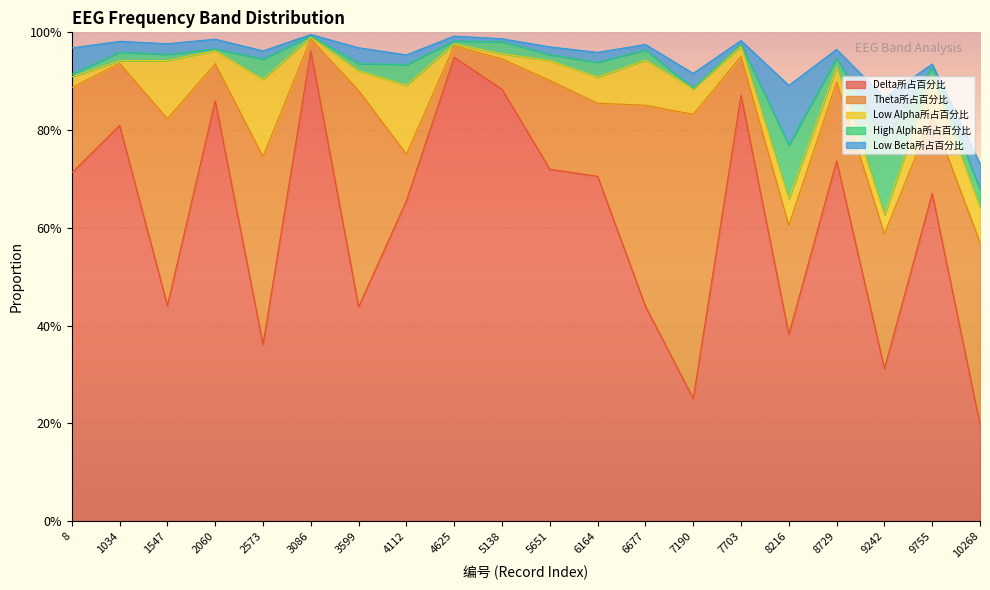

What is the difference between the second highest and minimum values in the Delta所占百分比 series?

0.8